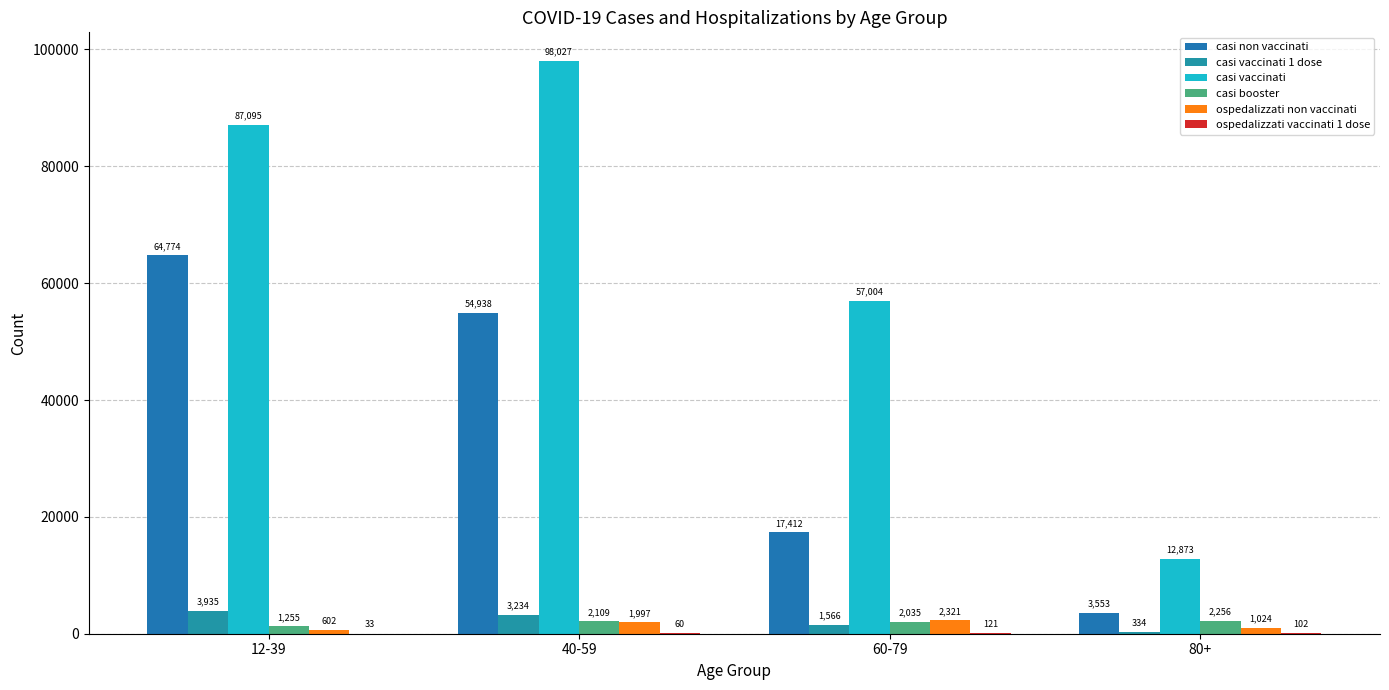

How many groups of bars are there?

4